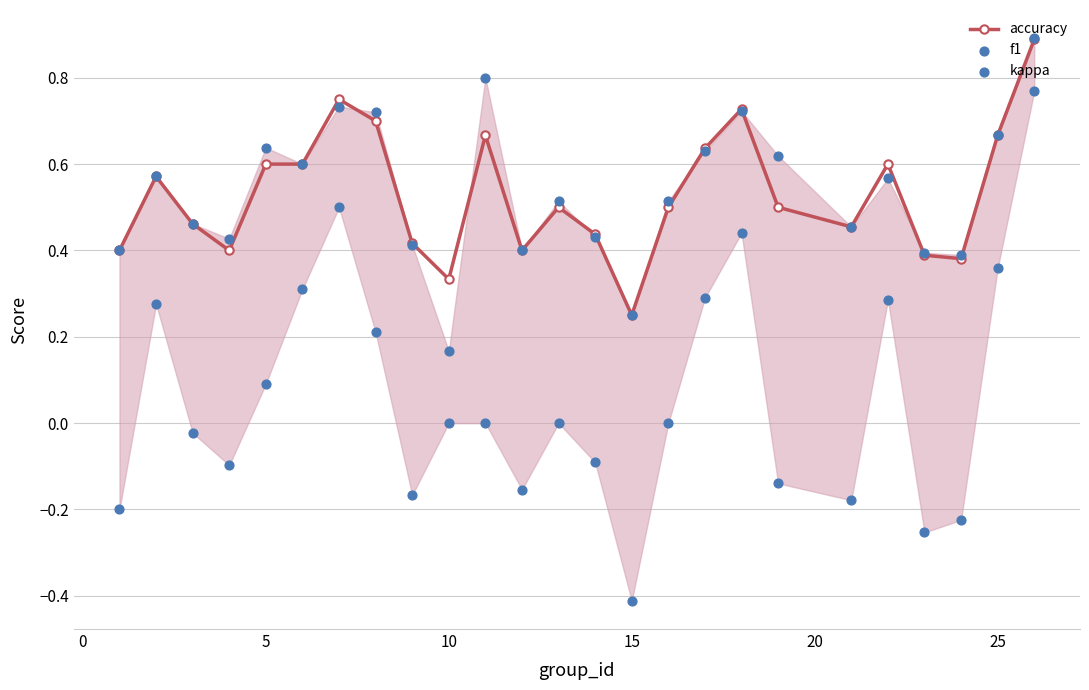

Which series contains the lowest Y value?

kappa